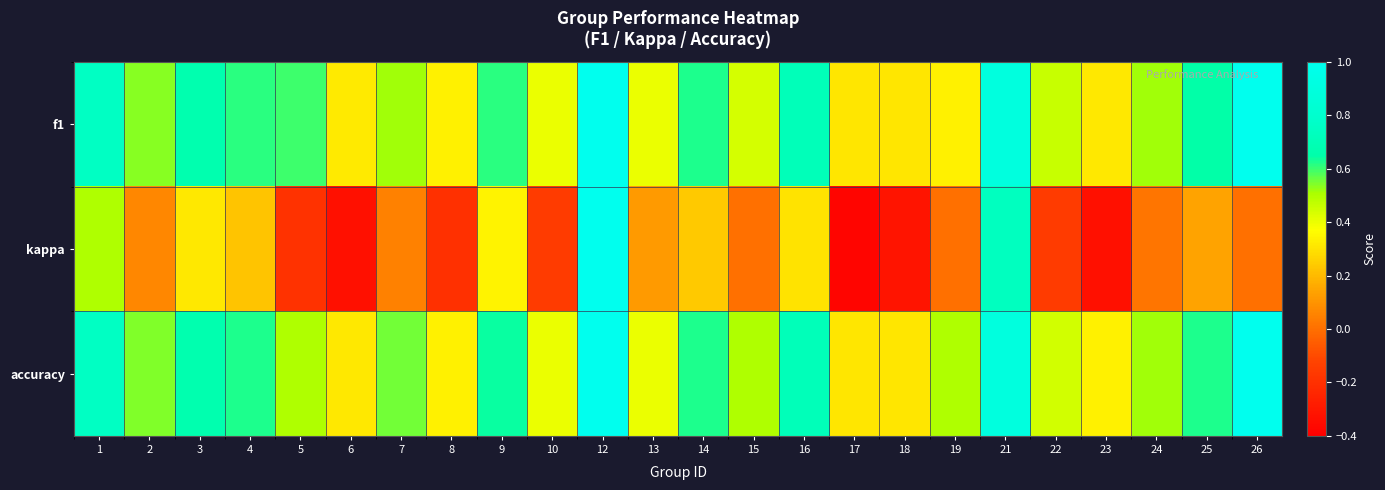

Reading left to right, list all the values displayed in this chart.

f1: 1=0.8	2=0.5	3=0.7	4=0.6	5=0.6	6=0.3	7=0.5	8=0.3	9=0.6	10=0.4	12=1.0	13=0.4	14=0.6	15=0.4	16=0.7	17=0.3	18=0.3	19=0.3	21=0.9	22=0.5	23=0.3	24=0.5	25=0.6	26=1.0
kappa: 1=0.5	2=0.1	3=0.3	4=0.2	5=-0.2	6=-0.3	7=0.1	8=-0.2	9=0.3	10=-0.2	12=1.0	13=0.1	14=0.2	15=0.0	16=0.3	17=-0.4	18=-0.3	19=0.0	21=0.7	22=-0.2	23=-0.3	24=0.0	25=0.1	26=0.0
accuracy: 1=0.8	2=0.5	3=0.7	4=0.6	5=0.5	6=0.3	7=0.6	8=0.3	9=0.6	10=0.4	12=1.0	13=0.4	14=0.6	15=0.5	16=0.7	17=0.3	18=0.3	19=0.5	21=0.9	22=0.4	23=0.3	24=0.5	25=0.6	26=1.0